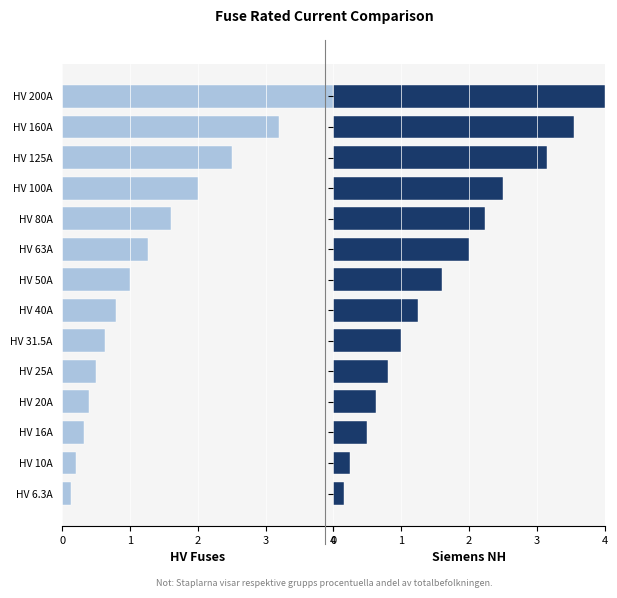

What is the highest value of the Siemens NH series?

4.0